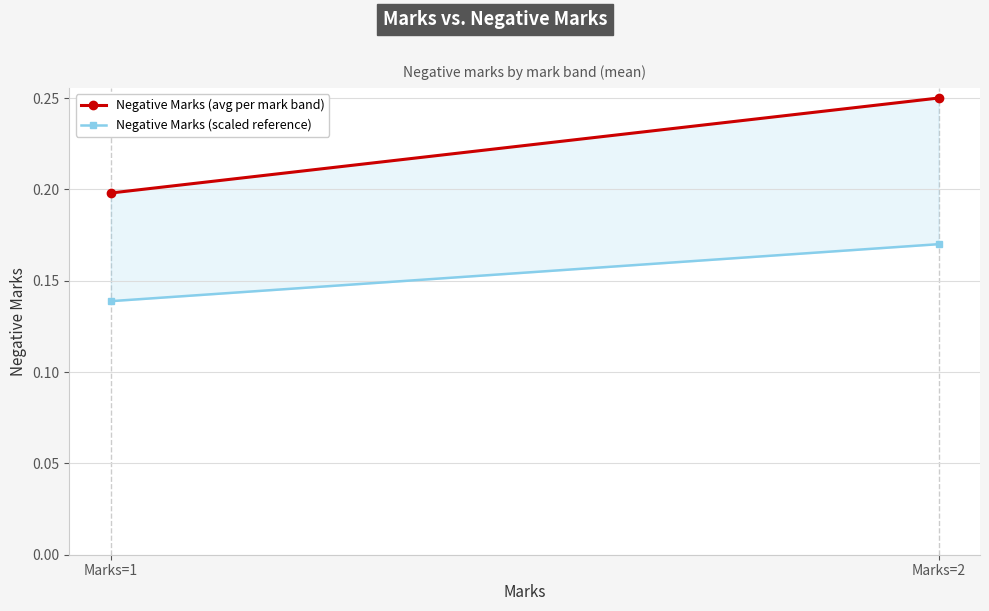

Reading right to left, what are all the values shown in this chart?

Negative Marks (avg per mark band): 0.2	0.2
Negative Marks (scaled reference): 0.2	0.1